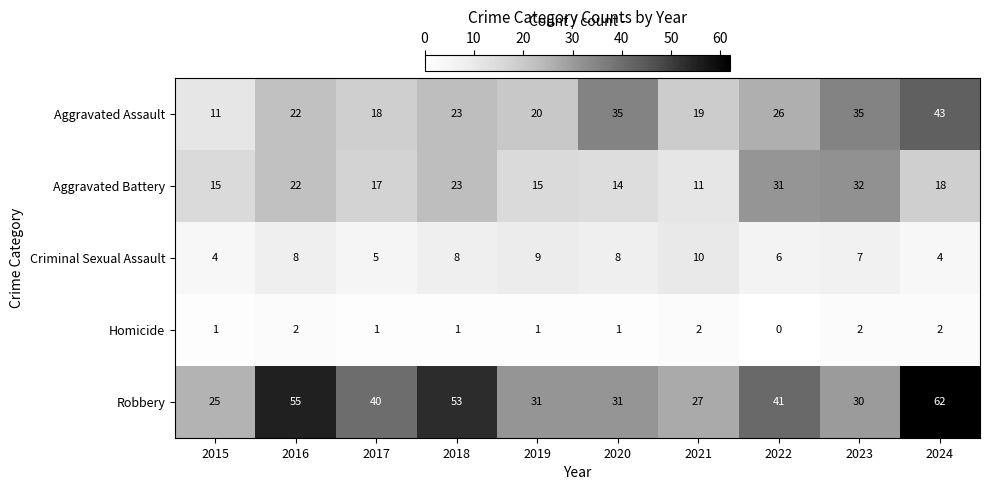

True or false: Criminal Sexual Assault has a value of 4 at 2015.

True